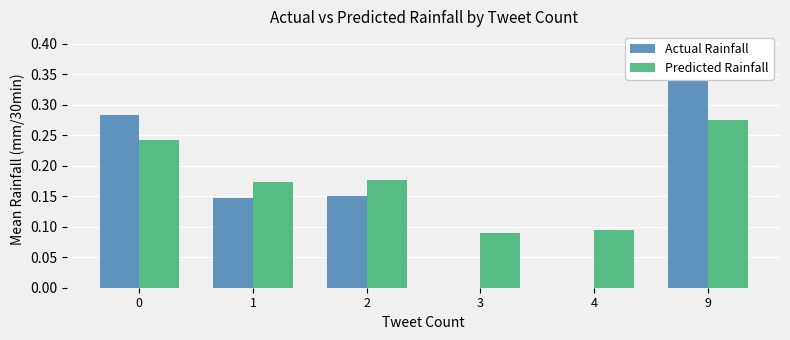

The value of Predicted Rainfall at 4 is 0.0. True or false?

False